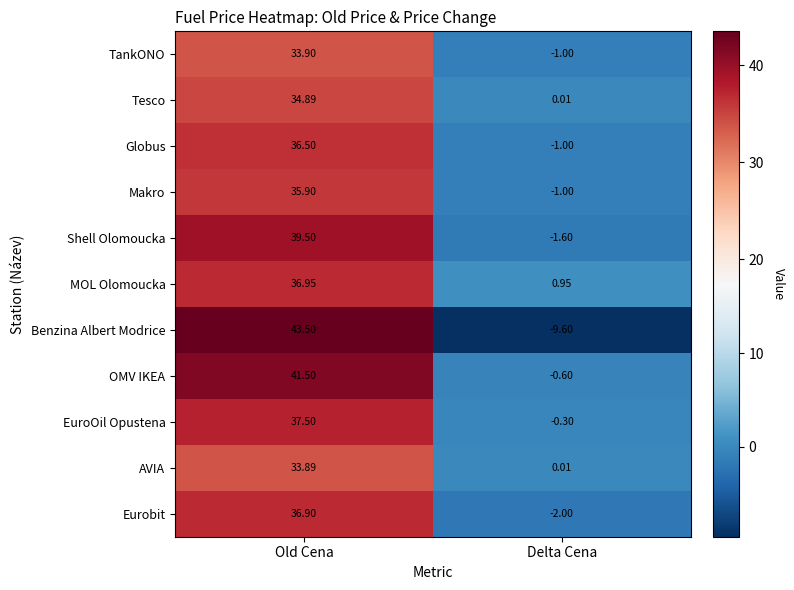

Which series changed the most between Old Cena and Delta Cena?

Benzina Albert Modrice